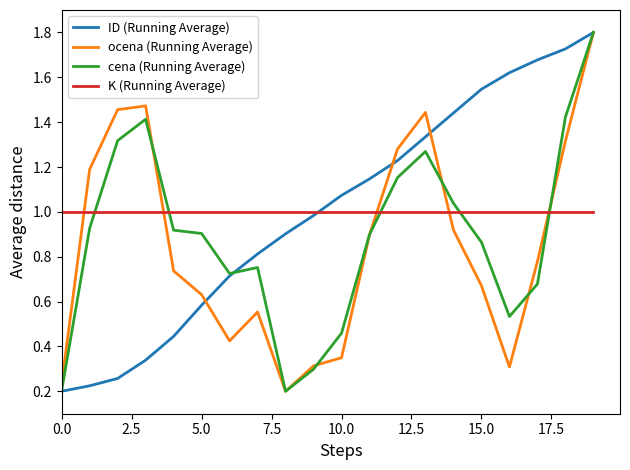

Which series ends up on top after the final intersection of K (Running Average) and cena (Running Average)?

cena (Running Average)